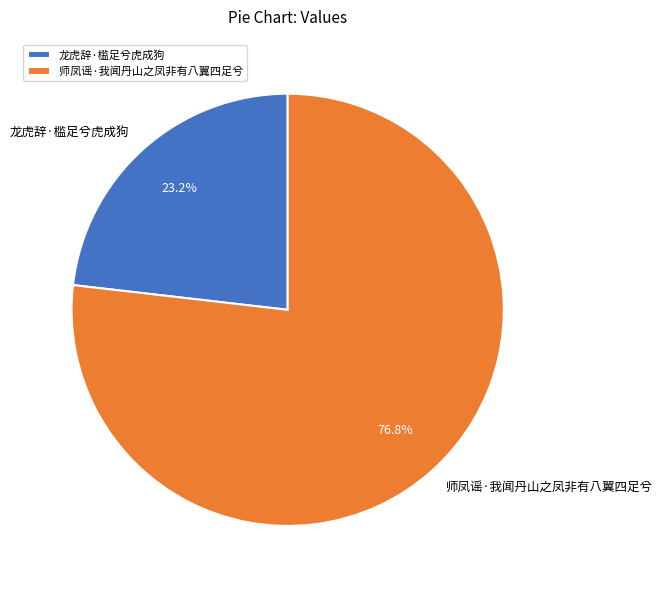

Which has a higher value, 师凤谣·我闻丹山之凤非有八翼四足兮 or 龙虎辞·槛足兮虎成狗?

师凤谣·我闻丹山之凤非有八翼四足兮